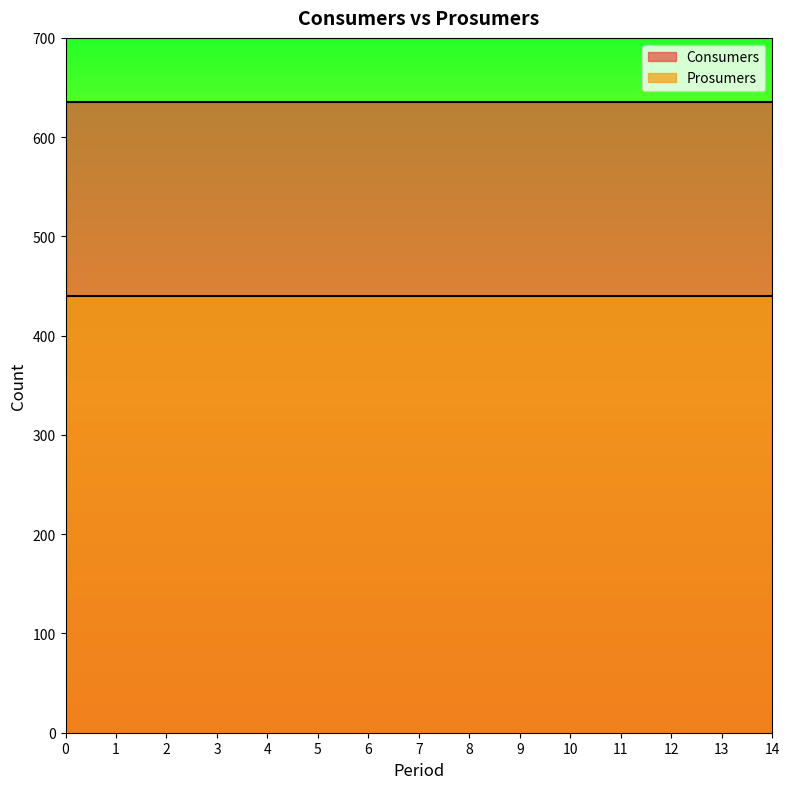

Is it true that Consumers equals 635 at 13?

True